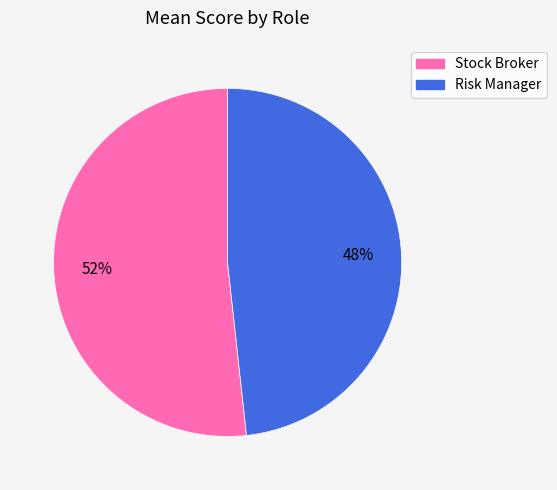

To the nearest percent, what is the average slice percentage?

50%